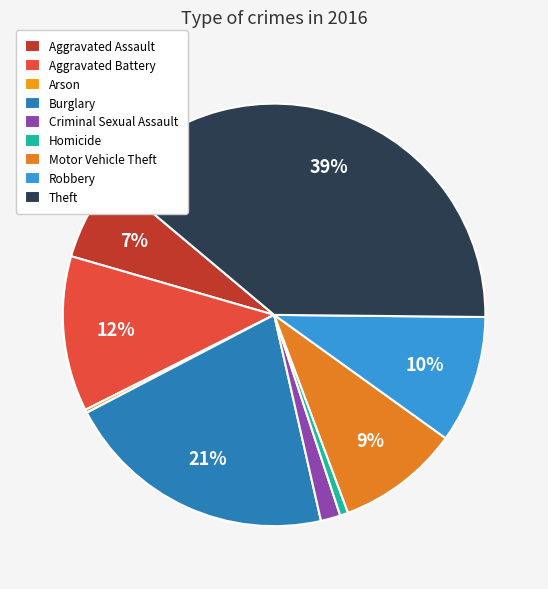

How much of the chart is everything except Criminal Sexual Assault?

98.5%